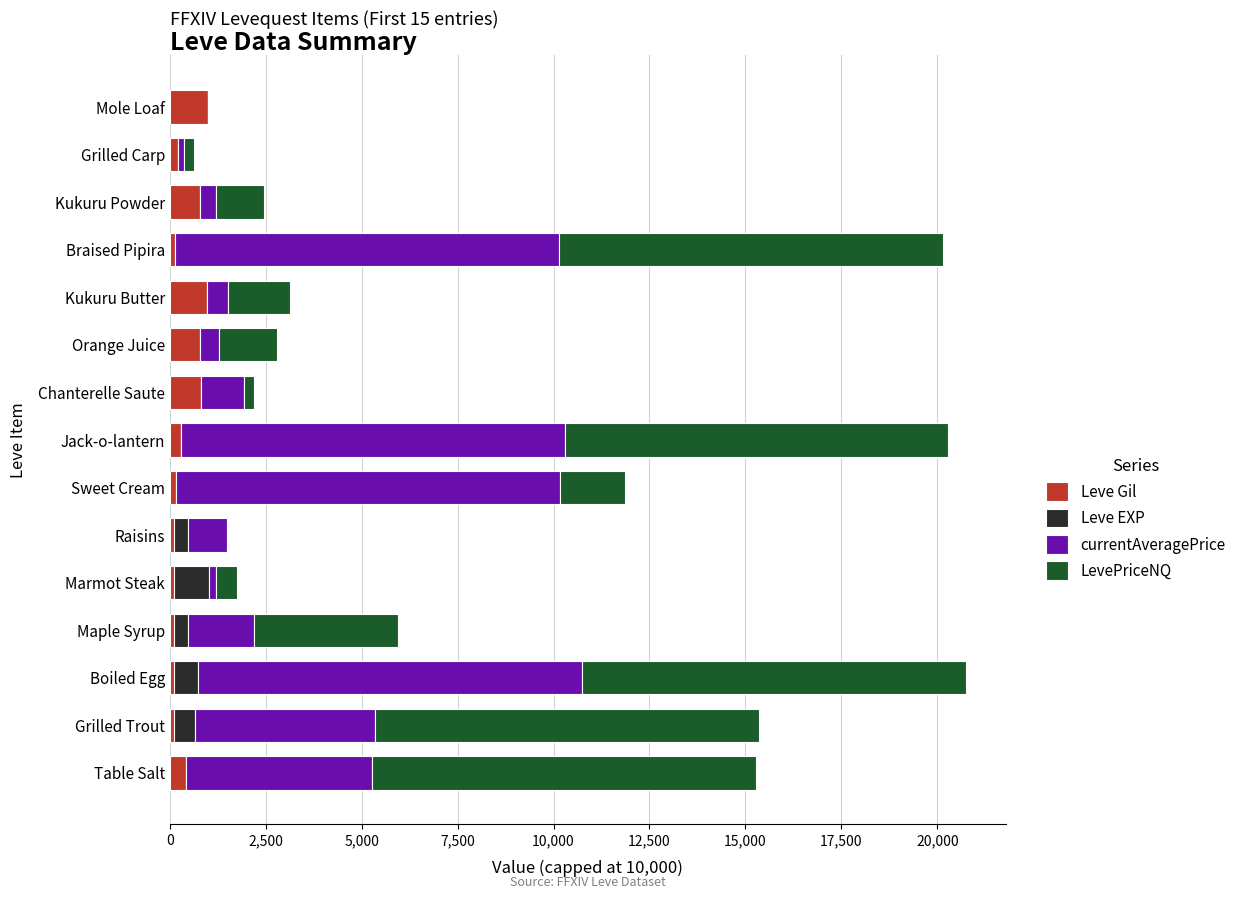

What is the maximum value for Leve Gil?

990